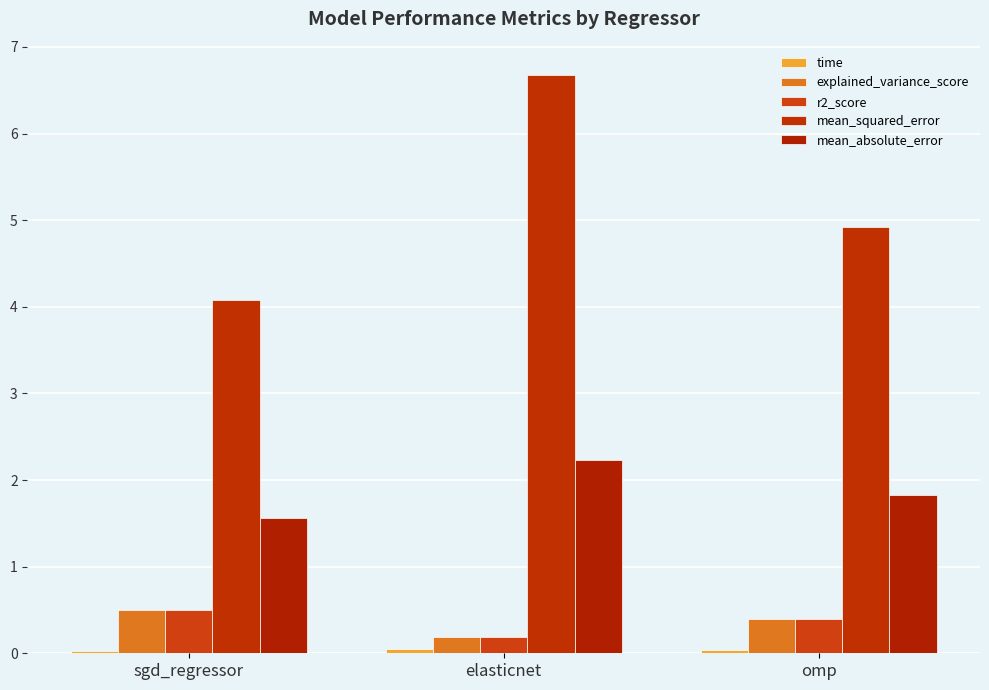

How many groups of bars are there?

3